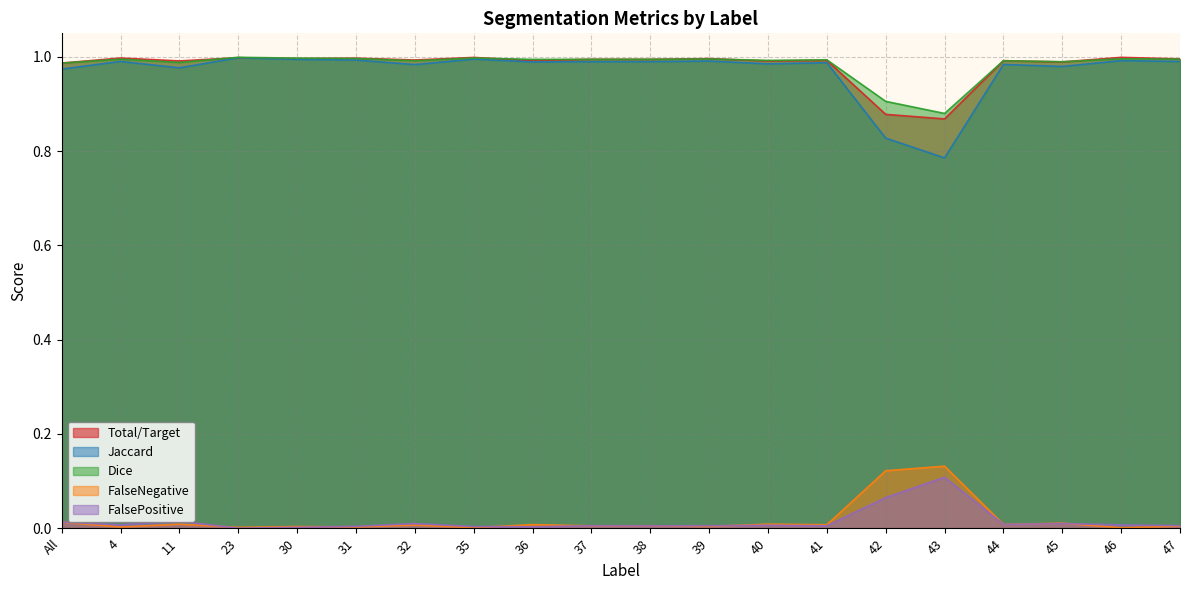

True or false: FalsePositive and Jaccard intersect in this chart.

False